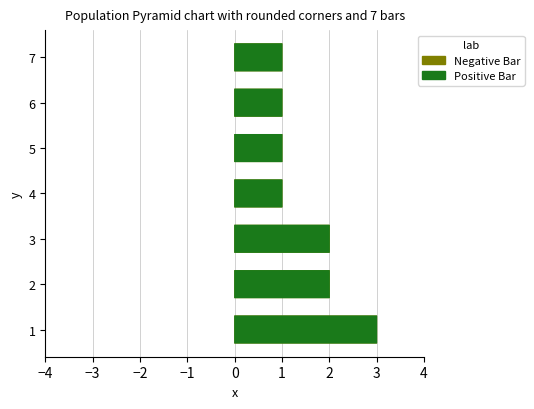

Is the value of Positive Bar at 4 greater than the value of Negative Bar at 6?

Yes